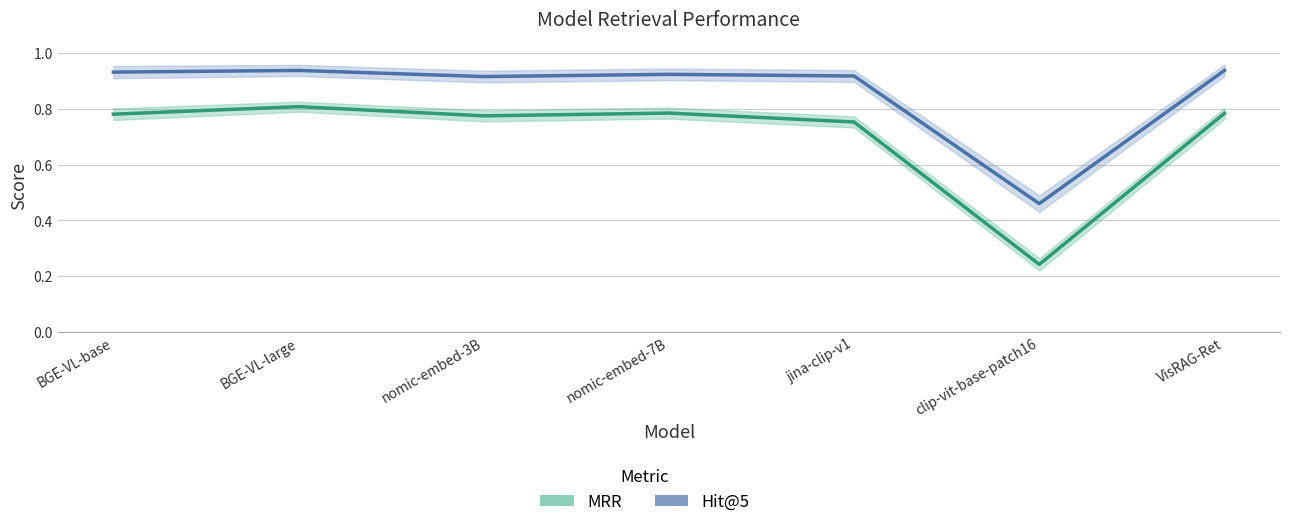

Count the number of data series in this chart.

2